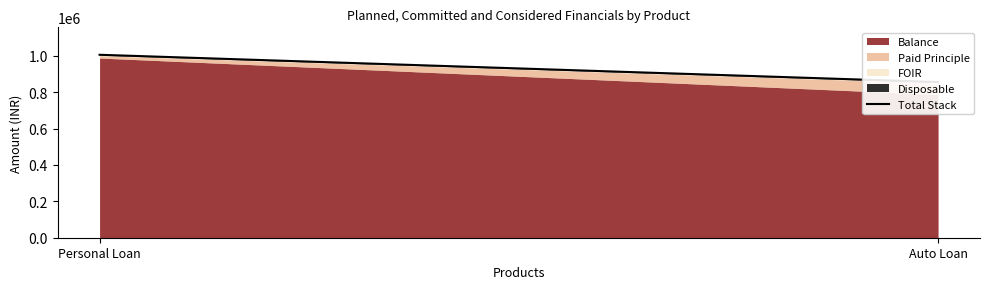

What is the difference between the values at Auto Loan and Personal Loan?

150000